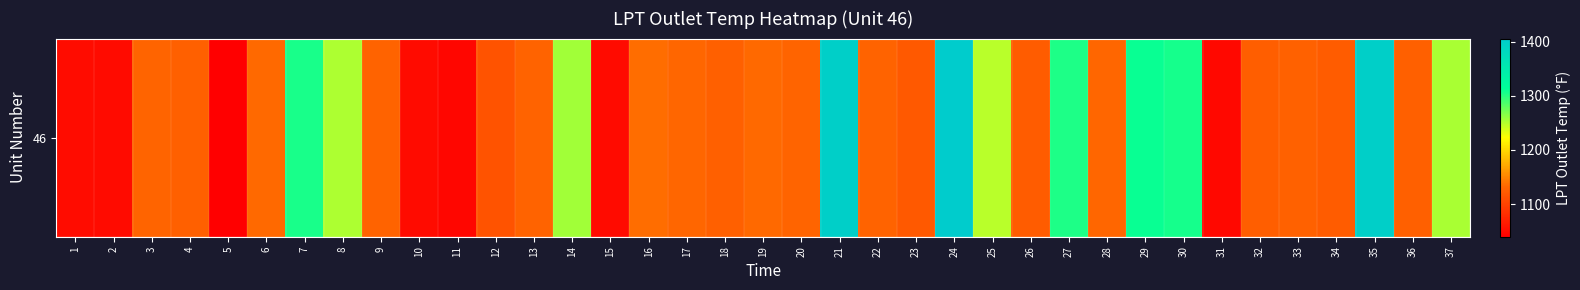

Which category has the highest value across all series?

24